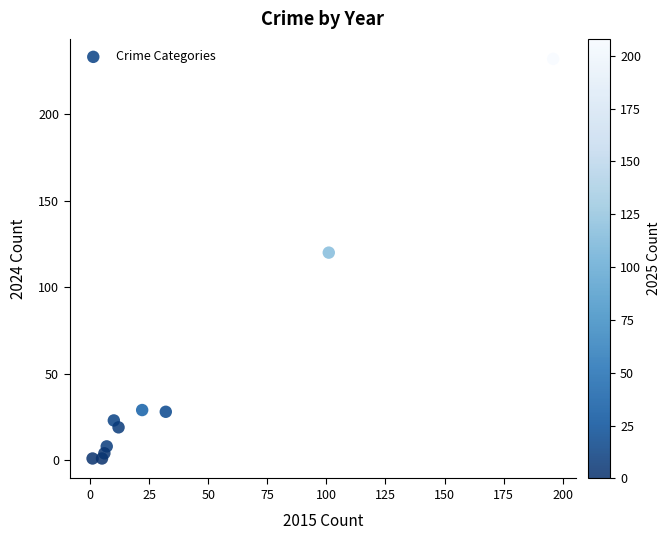

What Y value in the scatter plot is closest to 116?

120